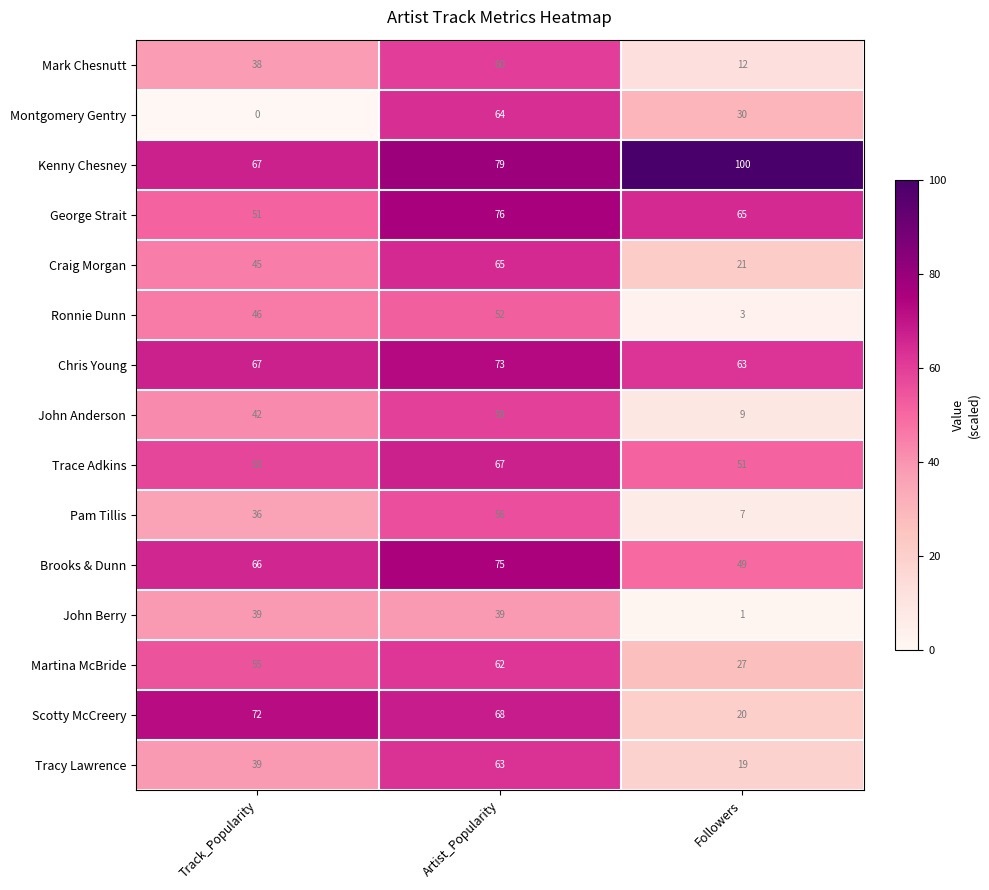

Rank the series by their maximum value, from highest to lowest.

Kenny Chesney, George Strait, Brooks & Dunn, Chris Young, Scotty McCreery, Trace Adkins, Craig Morgan, Montgomery Gentry, Tracy Lawrence, Martina McBride, Mark Chesnutt, John Anderson, Pam Tillis, Ronnie Dunn, John Berry